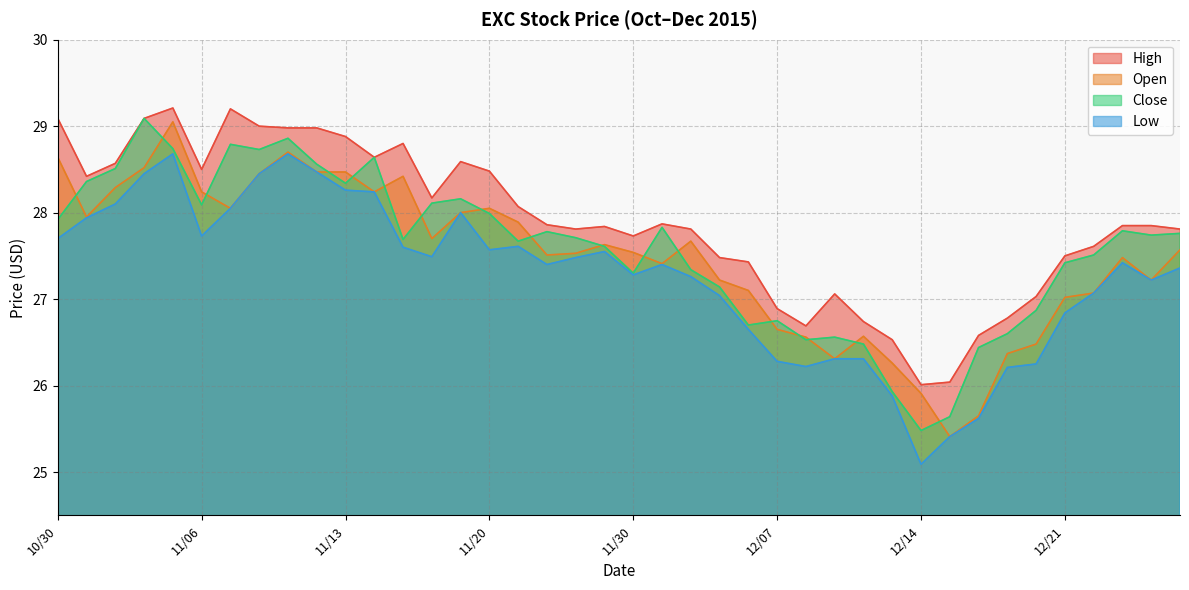

Which series has the largest total across all categories?

High